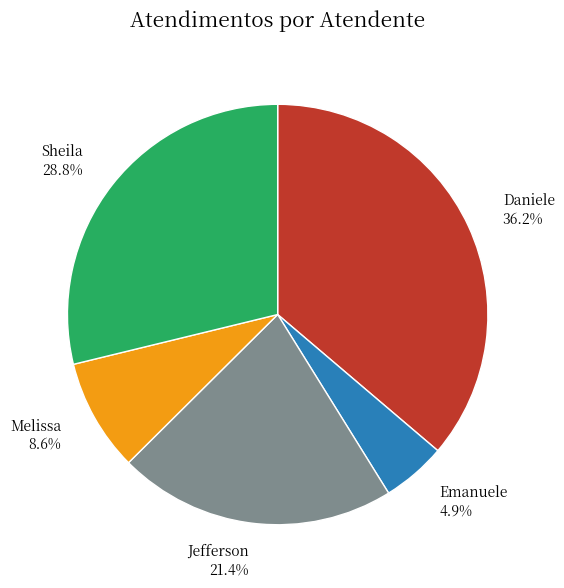

Is there a majority slice in this chart?

No